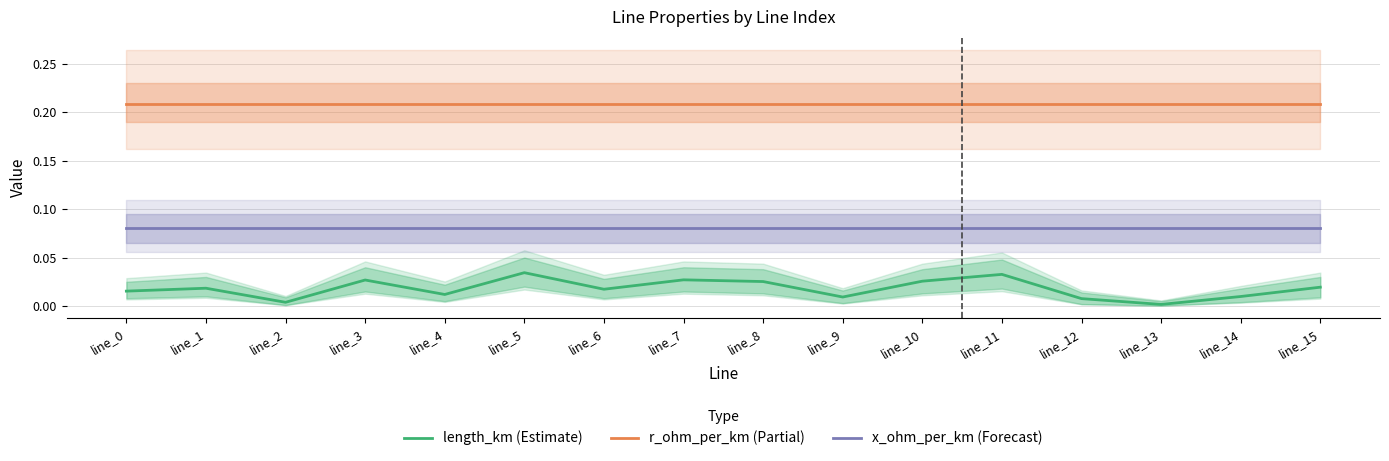

What is the value of the r_ohm_per_km (Partial) point at the 5th from the left?

0.2